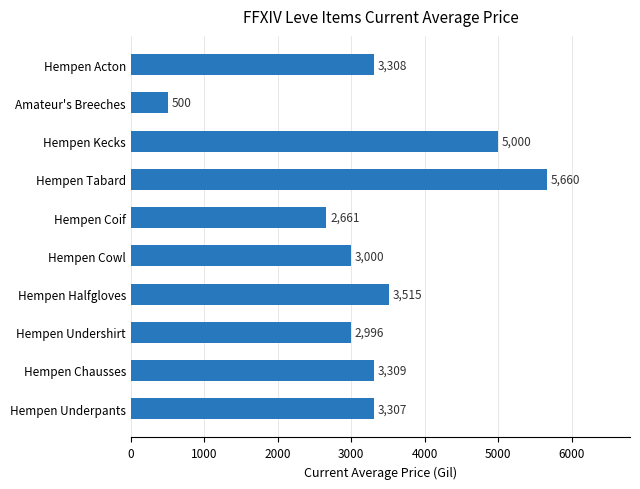

Approximately how many times larger is the value at Hempen Kecks compared to Hempen Tabard?

0.9